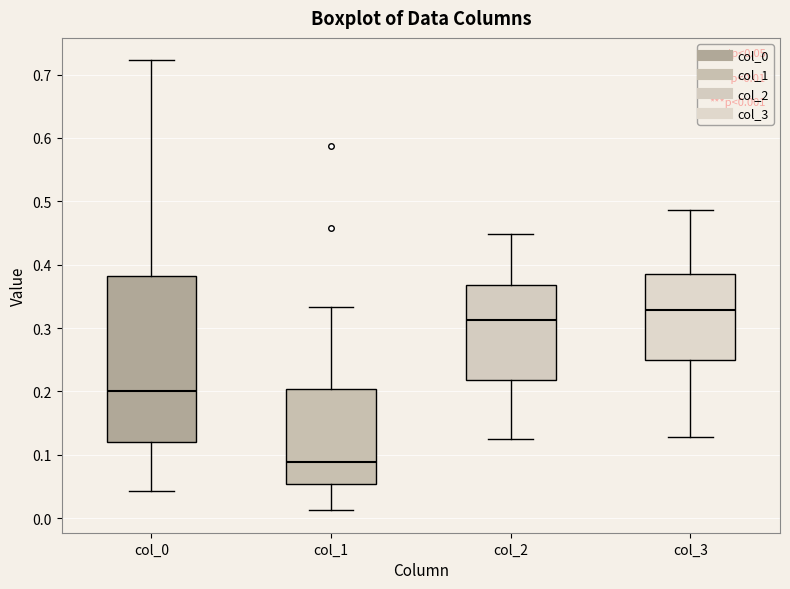

Comparing the boxes themselves (not the whiskers), which one is the tallest?

col_0